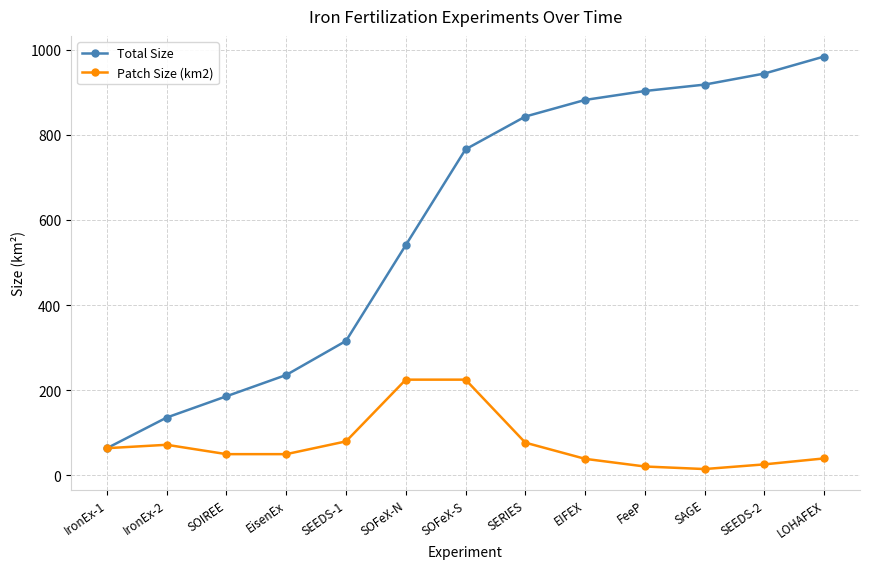

What position from the left is SOIREE?

3